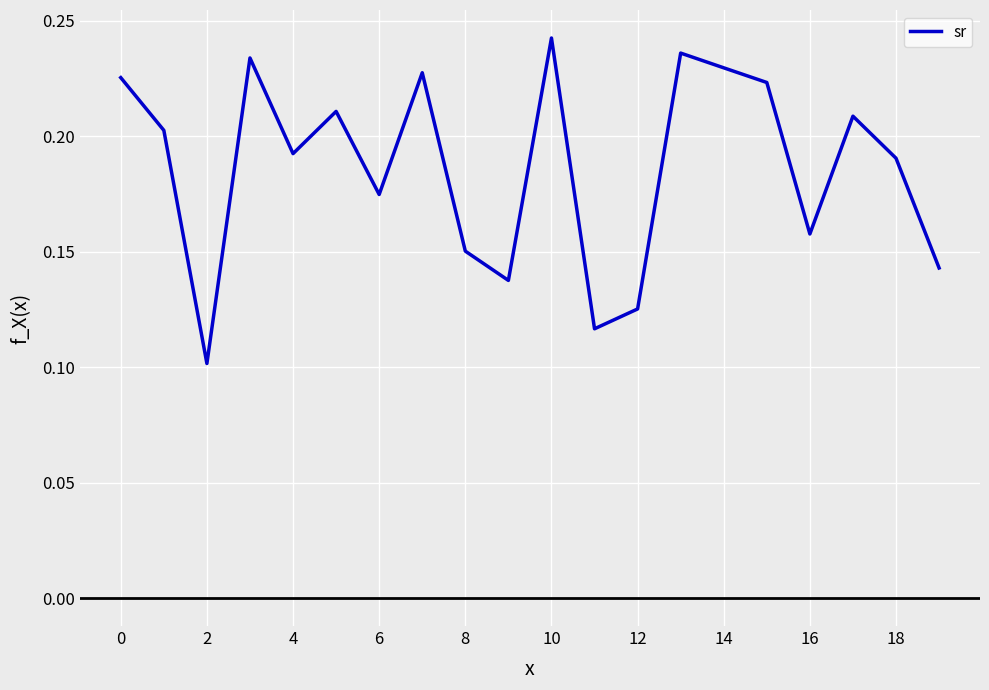

Which category has the highest value across all series?

10